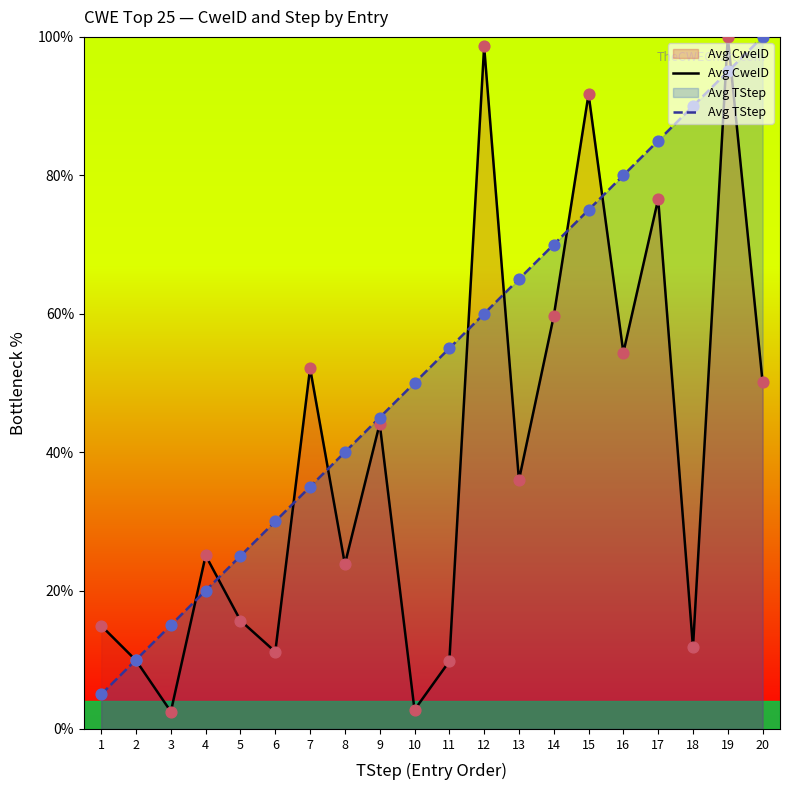

At which category is the sum across all series the highest?

19